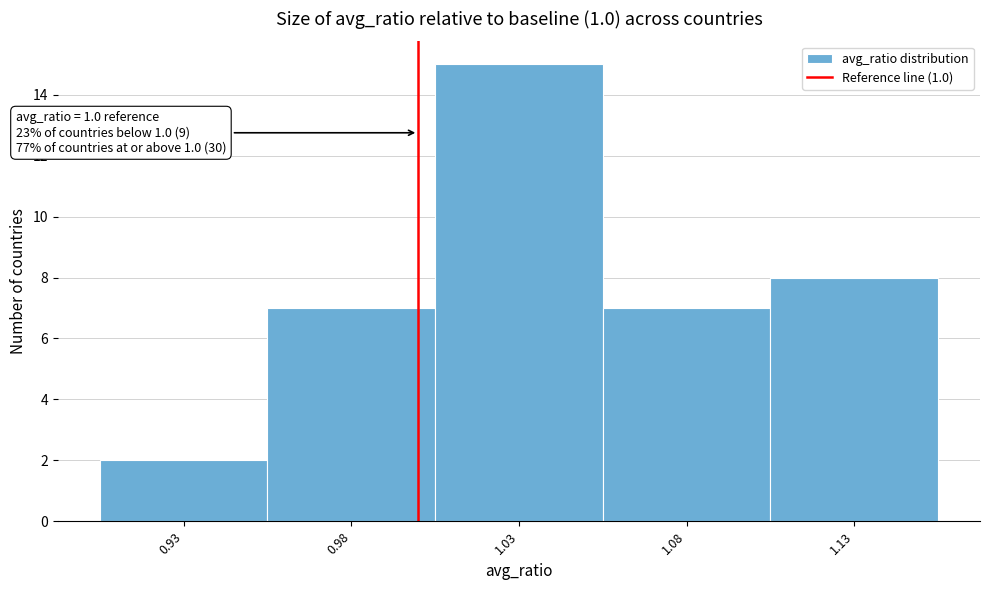

Over which range of the x-axis is the bar tallest?

1.005 to 1.055